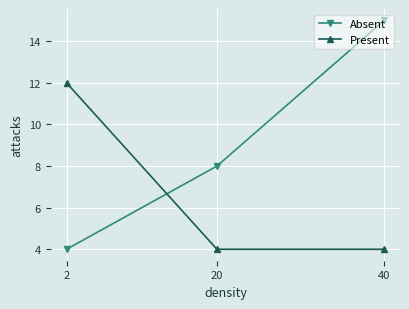

Does the chart have visible grid lines?

Yes